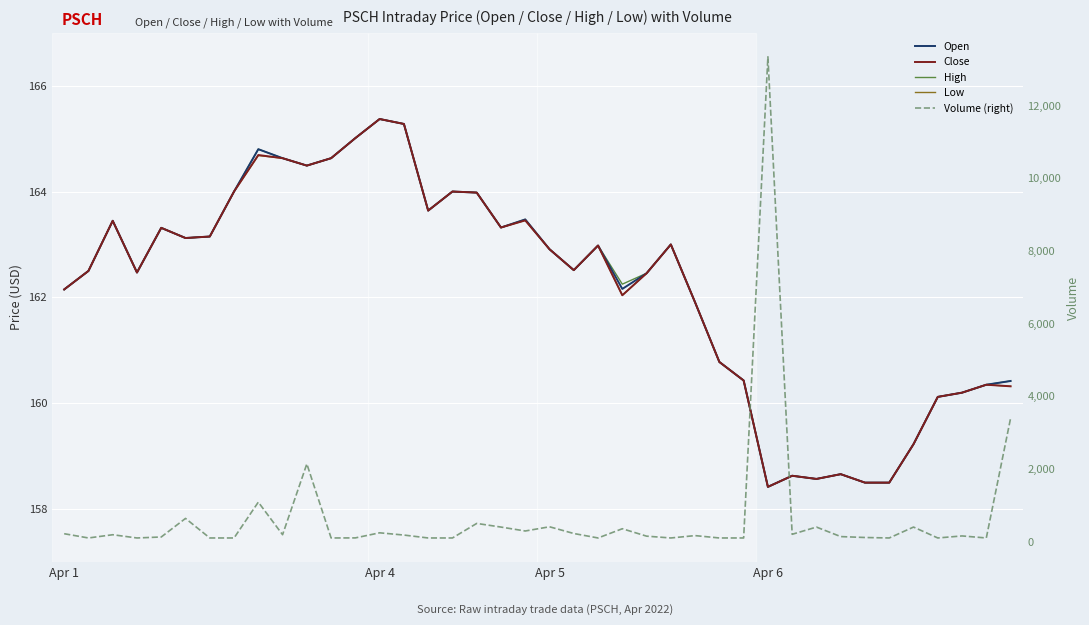

What is the approximate value of Close at 14?

165.3